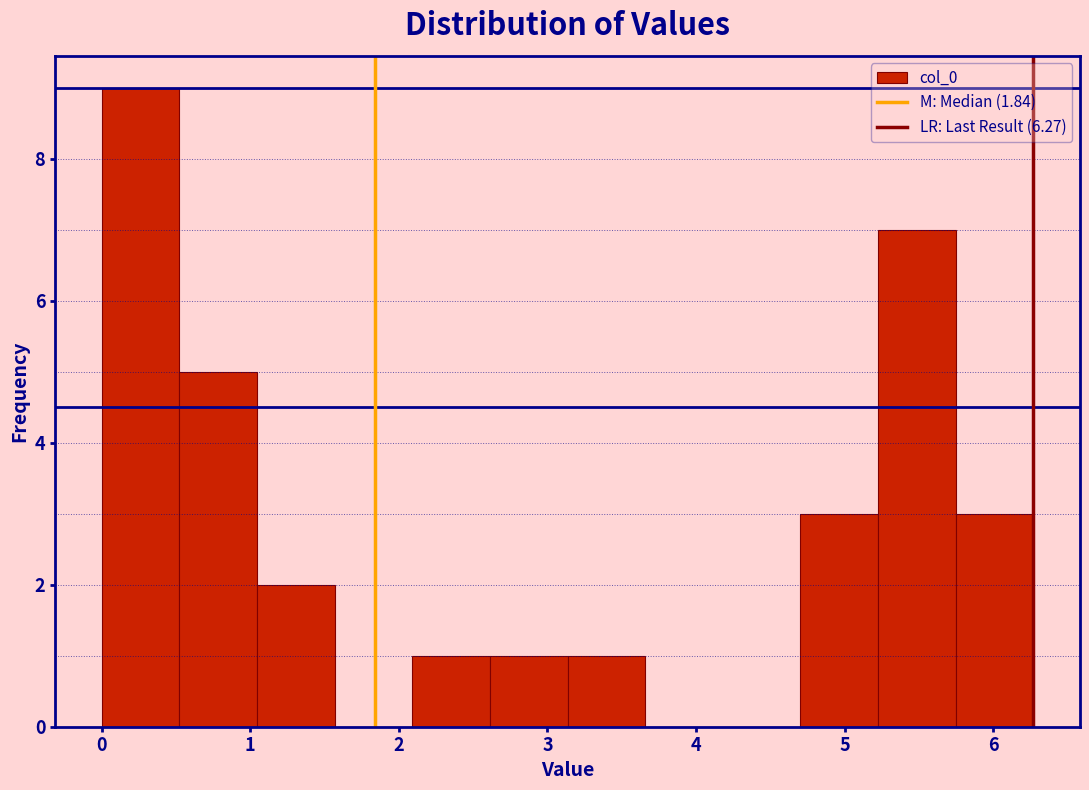

Reading left to right, list every bar in this chart as the range it spans on the x-axis followed by its height. Neither the bar edges nor the heights are printed on the chart, so give them approximately, as read against the axes.

0.0 to 0.5: 9
0.5 to 1.0: 5
1.0 to 1.6: 2
1.6 to 2.1: 0
2.1 to 2.6: 1
2.6 to 3.1: 1
3.1 to 3.7: 1
3.7 to 4.2: 0
4.2 to 4.7: 0
4.7 to 5.2: 3
5.2 to 5.7: 7
5.7 to 6.3: 3